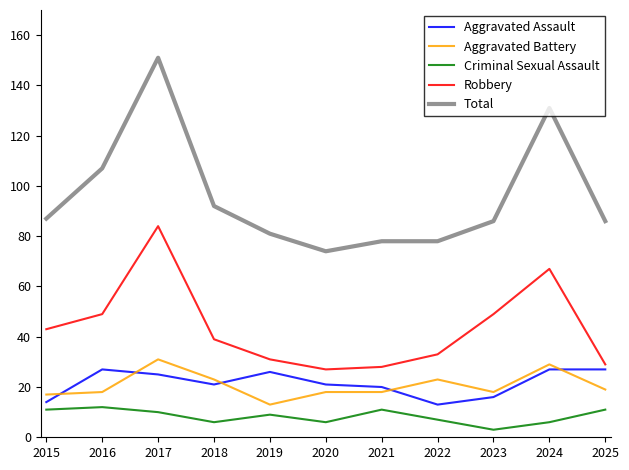

Reading right to left, extract all data points from this chart.

Aggravated Assault: 2025=27	2024=27	2023=16	2022=13	2021=20	2020=21	2019=26	2018=21	2017=25	2016=27	2015=14
Aggravated Battery: 2025=19	2024=29	2023=18	2022=23	2021=18	2020=18	2019=13	2018=23	2017=31	2016=18	2015=17
Criminal Sexual Assault: 2025=11	2024=6	2023=3	2022=7	2021=11	2020=6	2019=9	2018=6	2017=10	2016=12	2015=11
Robbery: 2025=29	2024=67	2023=49	2022=33	2021=28	2020=27	2019=31	2018=39	2017=84	2016=49	2015=43
Total: 2025=86	2024=131	2023=86	2022=78	2021=78	2020=74	2019=81	2018=92	2017=151	2016=107	2015=87